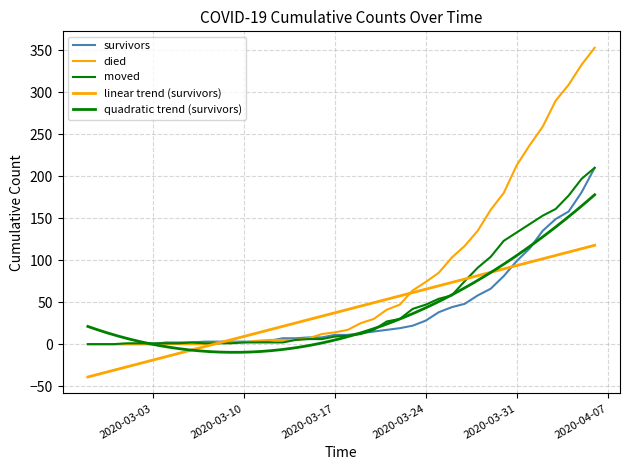

Which series changed the most between 2020-03-14 and 2020-03-27?

died